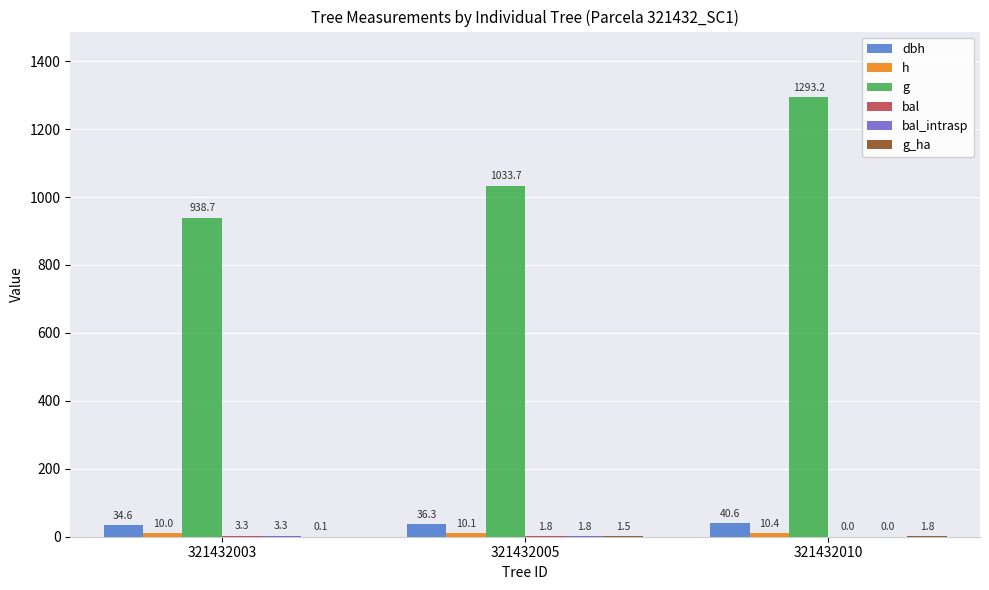

How many distinct data groups are displayed?

6